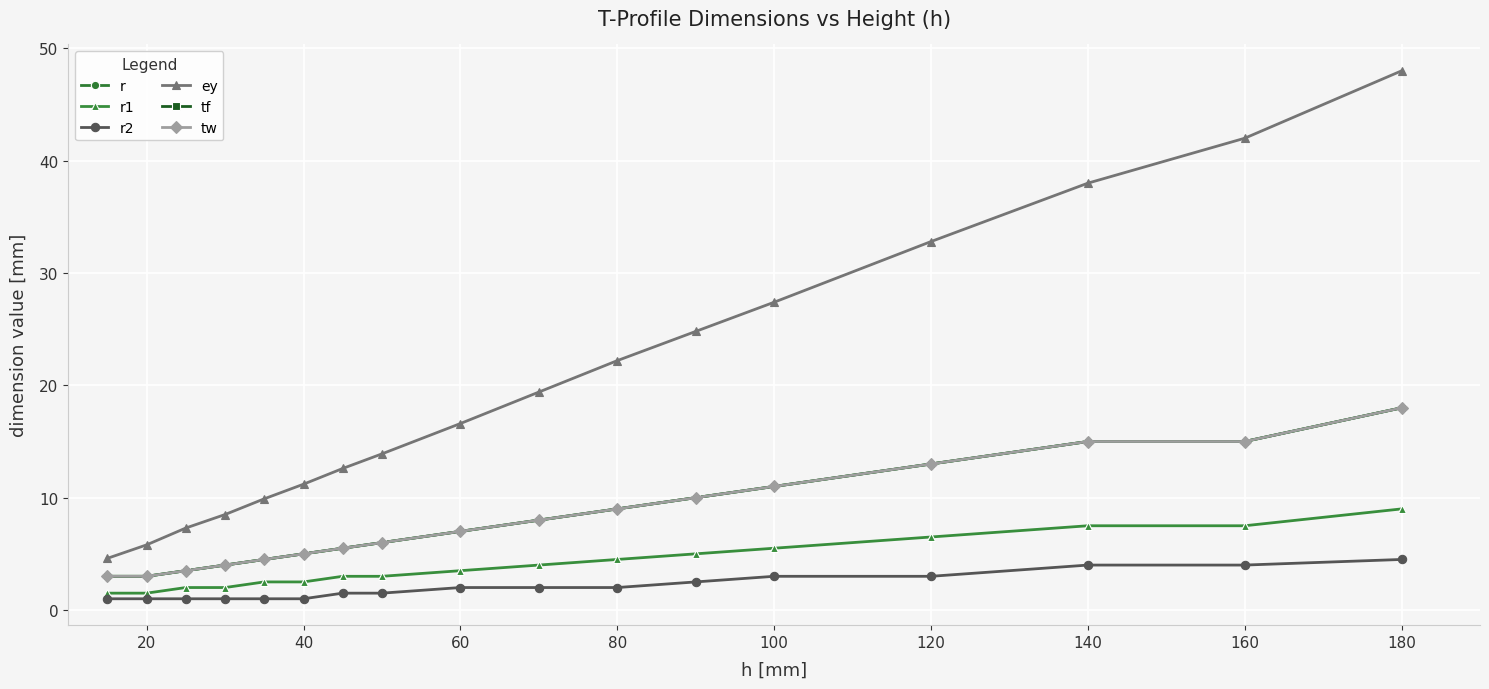

Does the chart have visible grid lines?

Yes